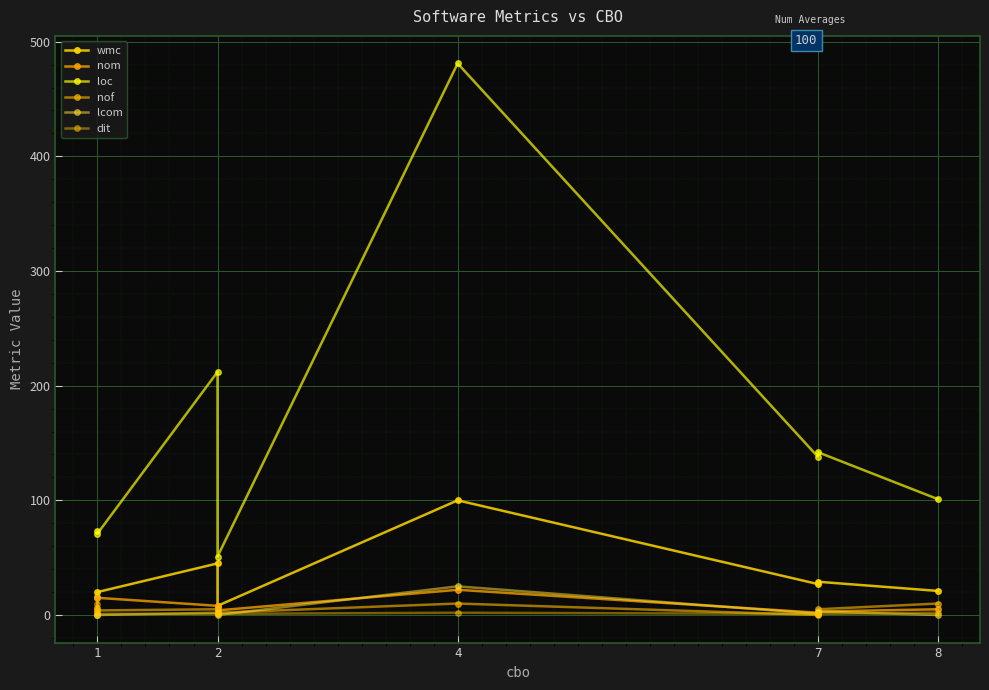

In nom, how many points are lower than both neighbors (excluding endpoints)?

2